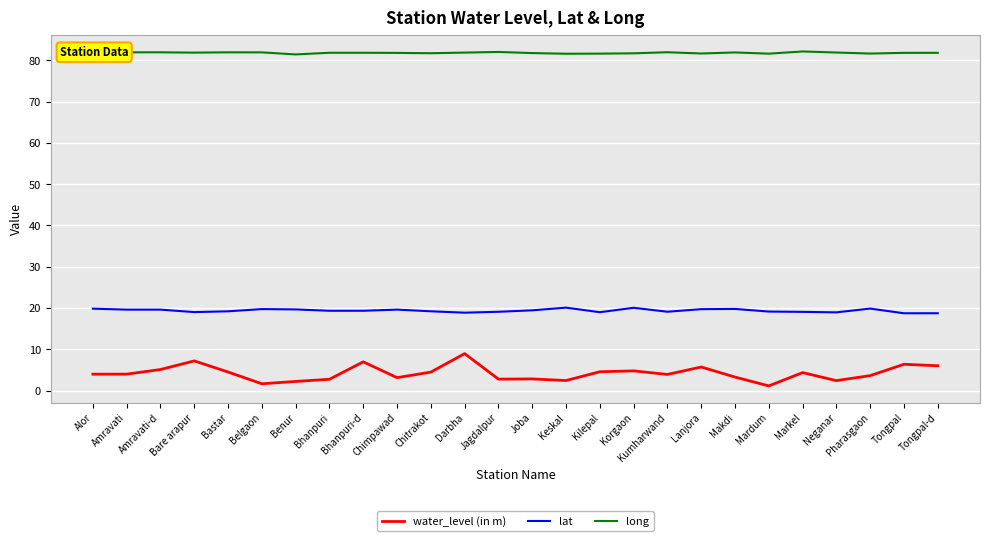

What value does the long series have at Chimpawad?

81.8